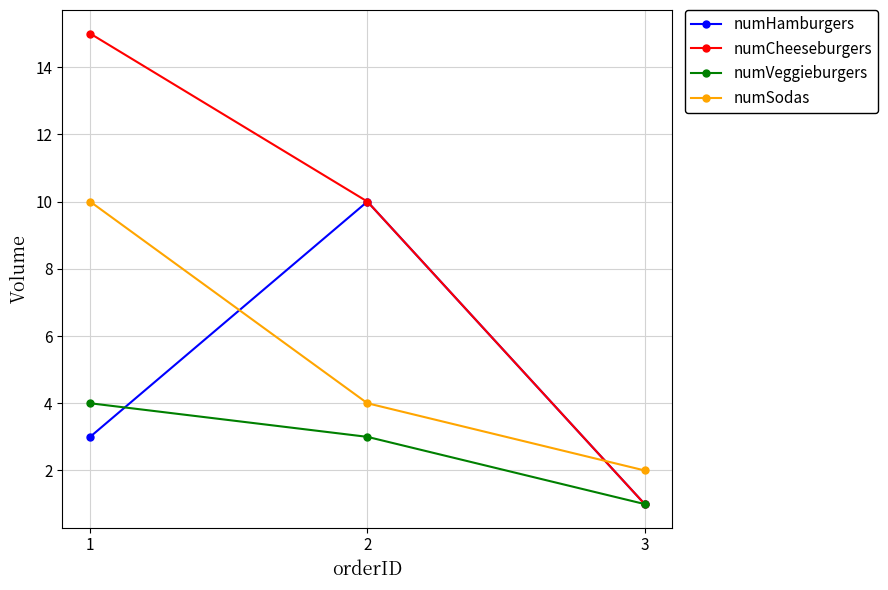

Which series has the widest spread of values?

numCheeseburgers